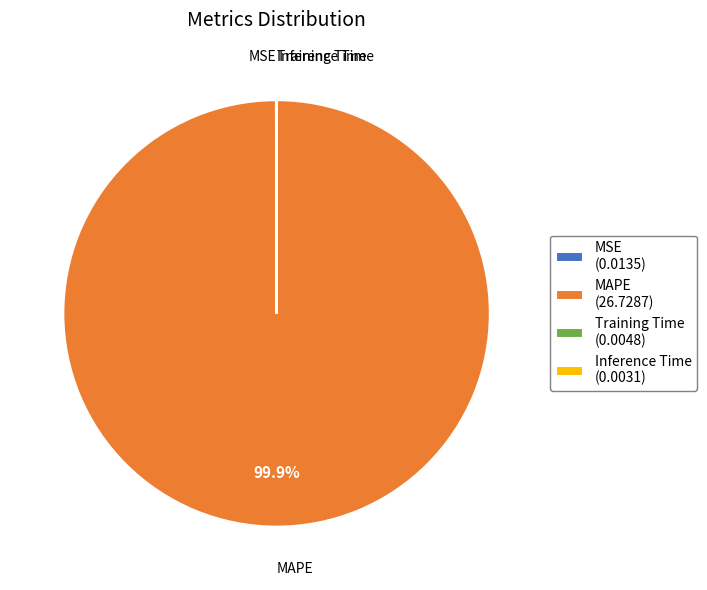

To the nearest percent, what is the average slice percentage?

25%